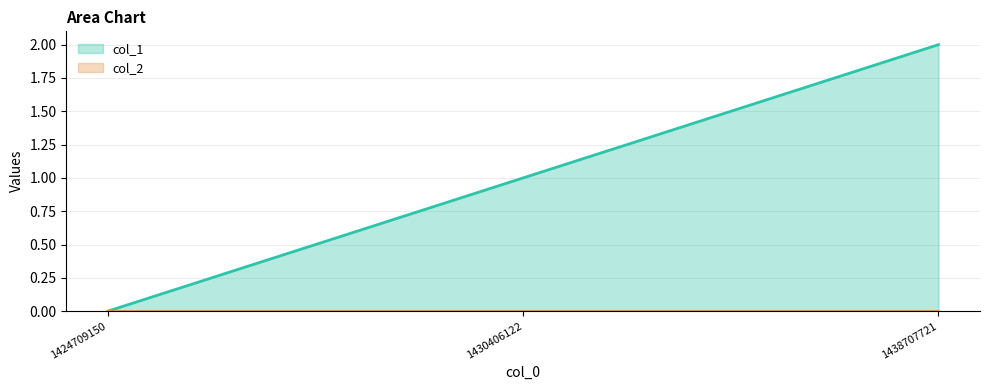

List the labels in order of value, smallest first.

1424709150, 1430406122, 1438707721